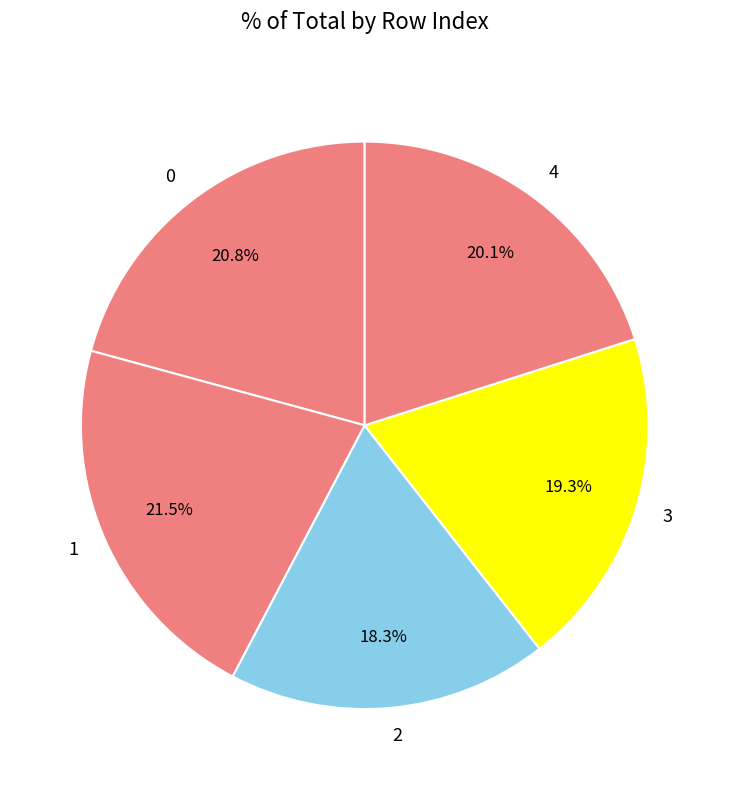

Does any single category account for the majority?

No